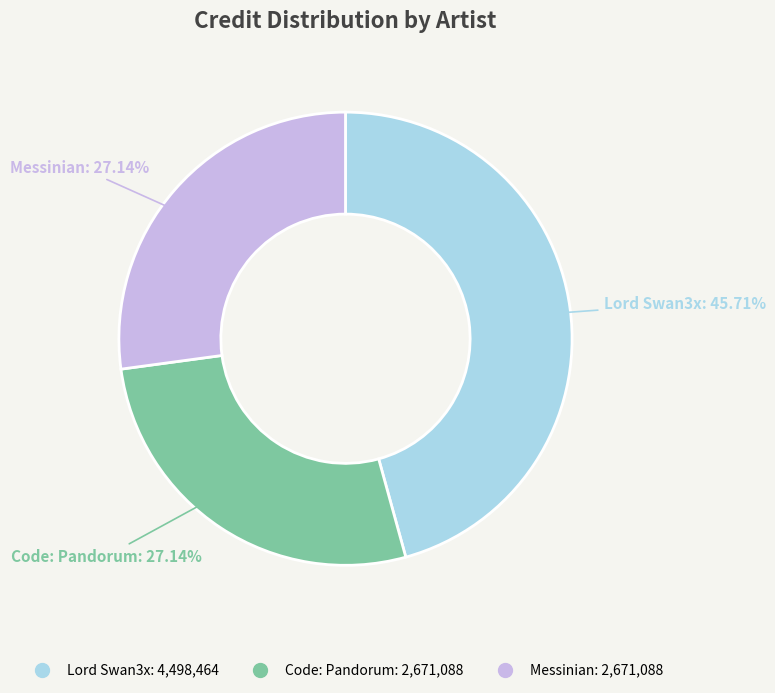

Is there a majority slice in this chart?

No